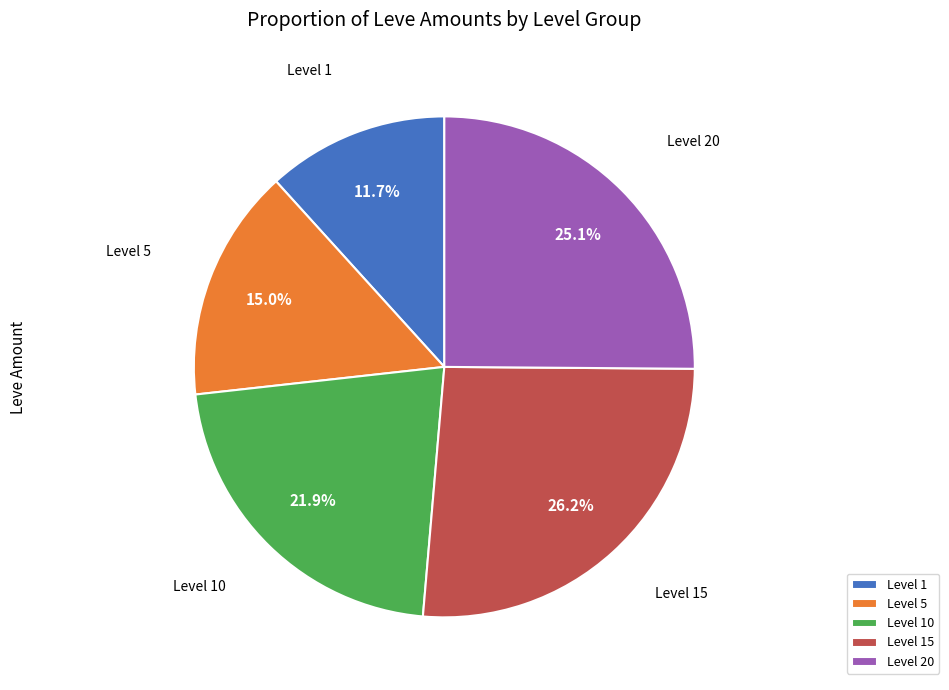

Rank the categories by value from highest to lowest.

Level 15, Level 20, Level 10, Level 5, Level 1